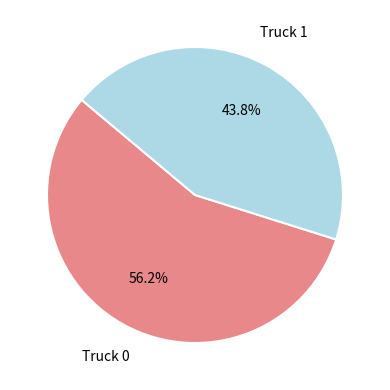

How many segments does this pie chart have?

2